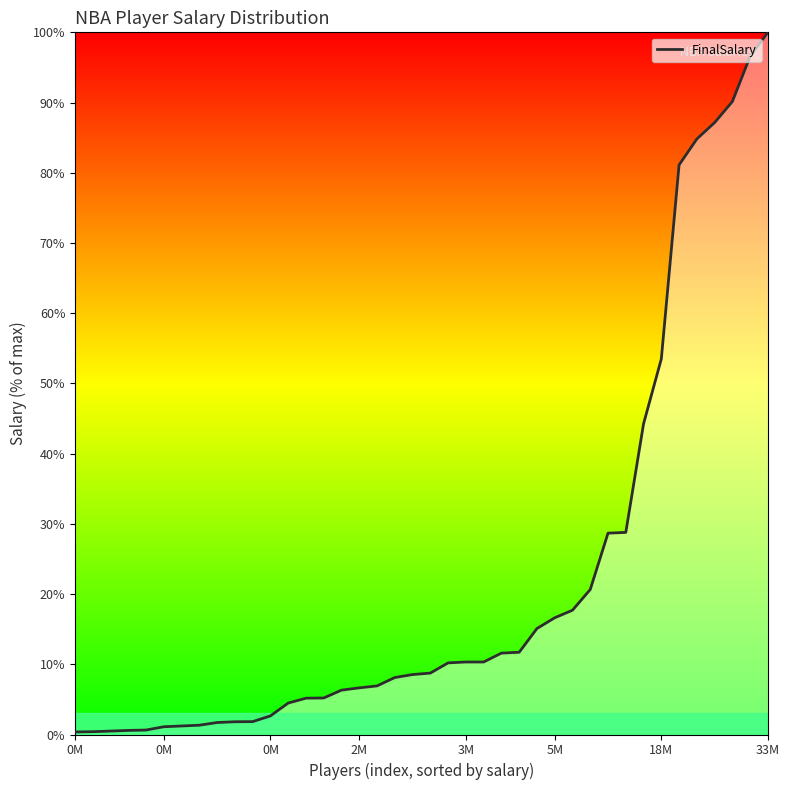

What is the difference between the maximum and minimum values?

99.6